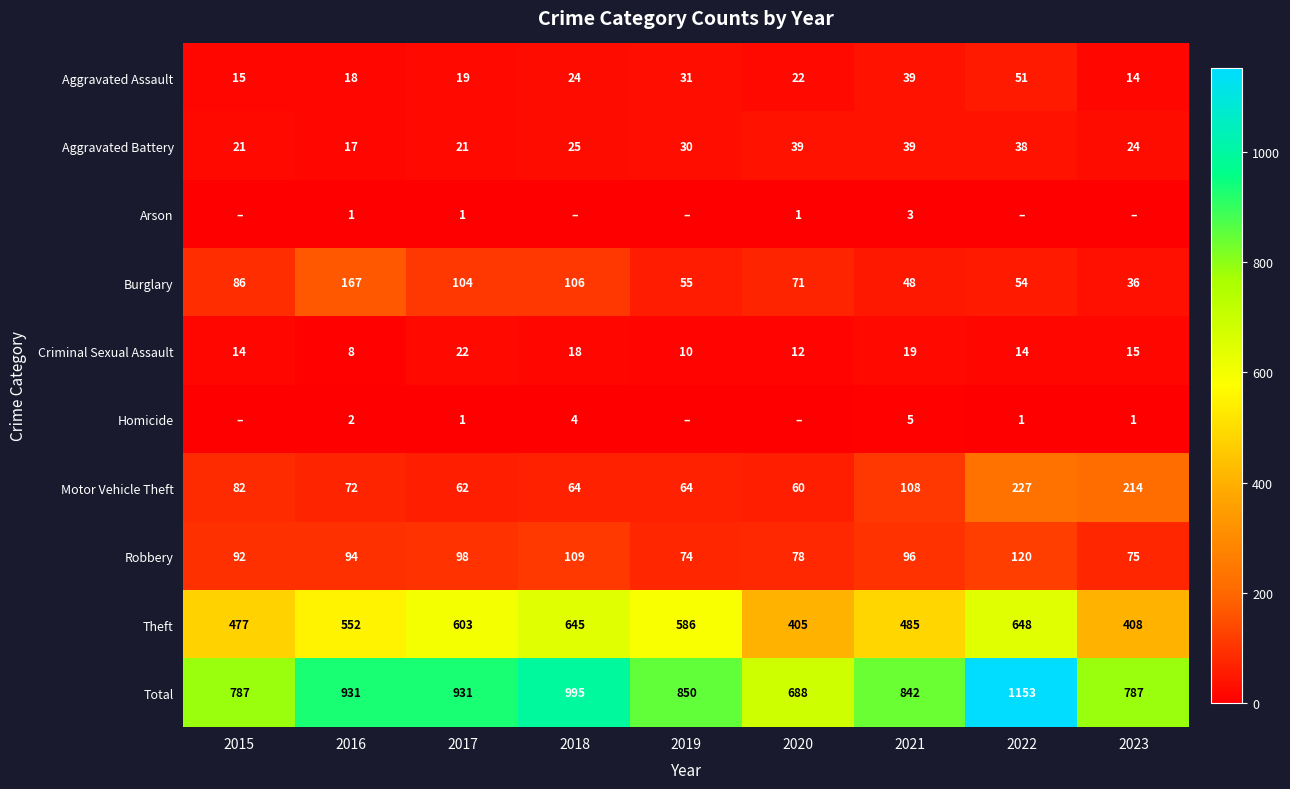

The value of Aggravated Battery at 2023 is 24. True or false?

True